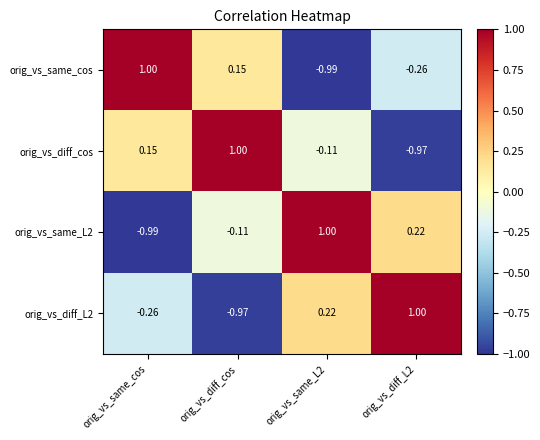

Where does the orig_vs_diff_cos series first go above 0?

orig_vs_same_cos